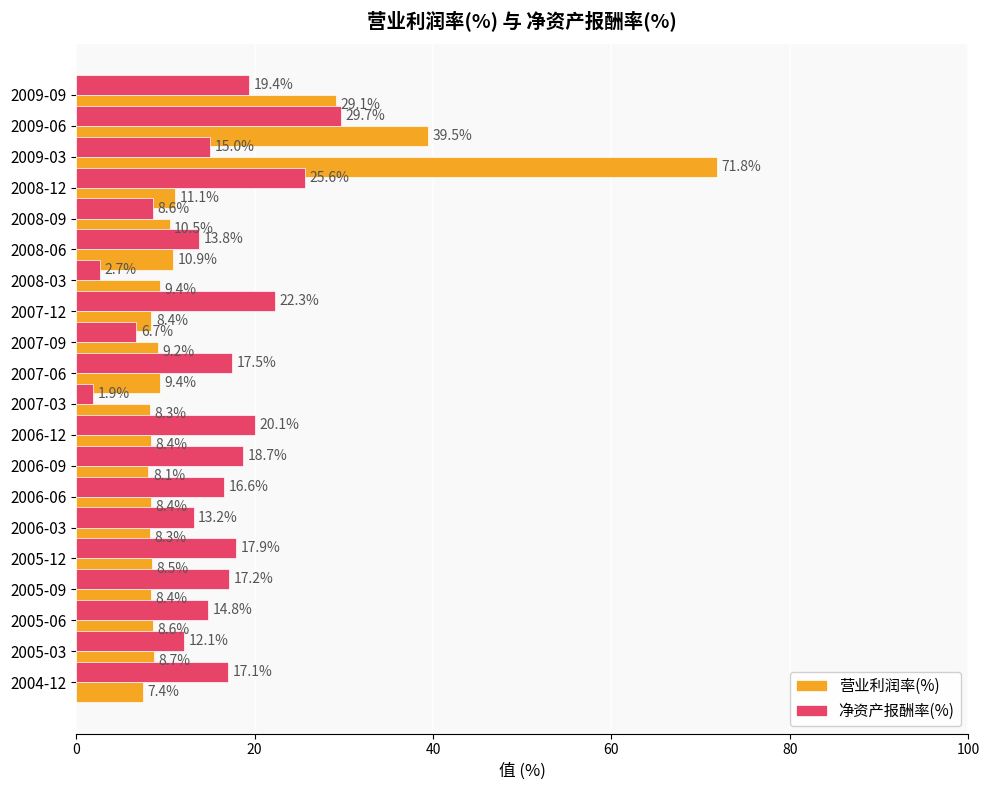

What is the average value of the 净资产报酬率(%) series?

15.5